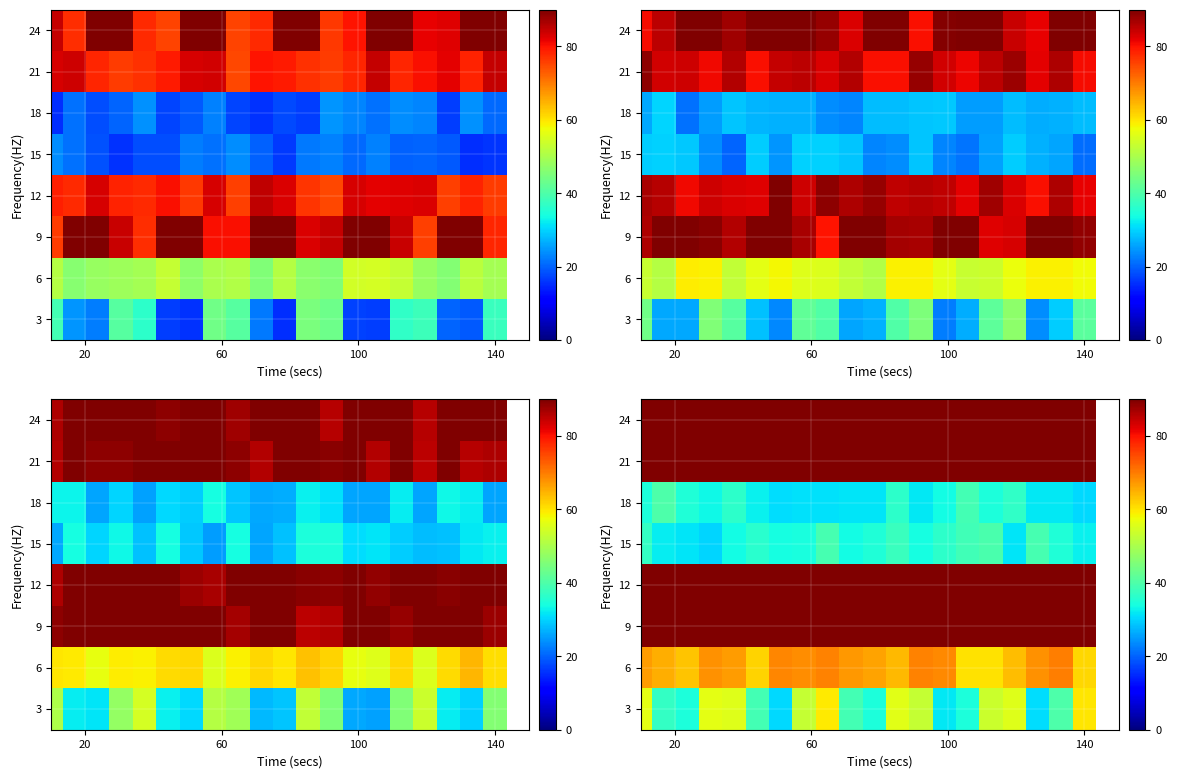

What is the highest value of the 24 series?

90.0